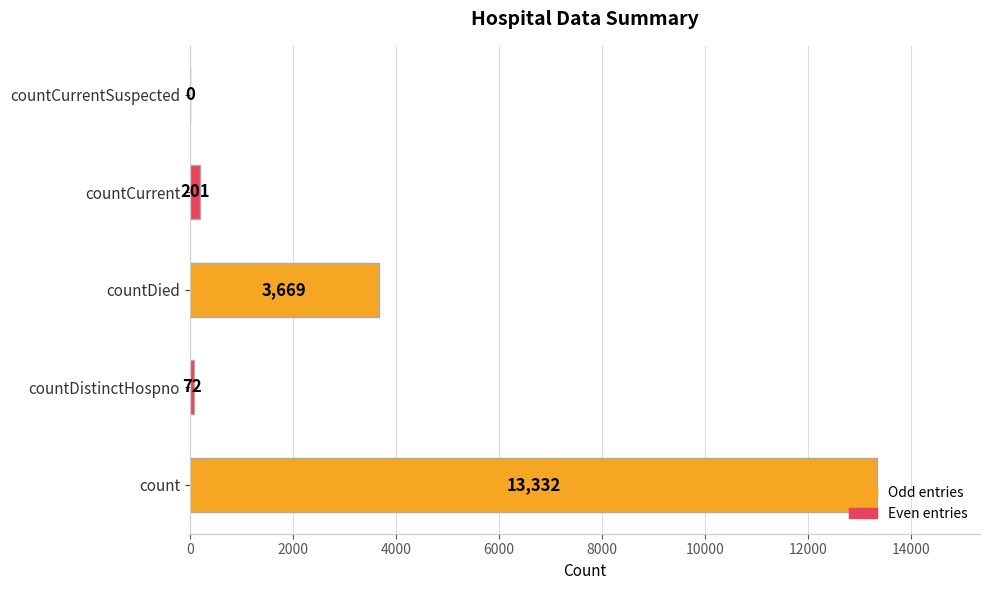

What is the sum of all values?

17274